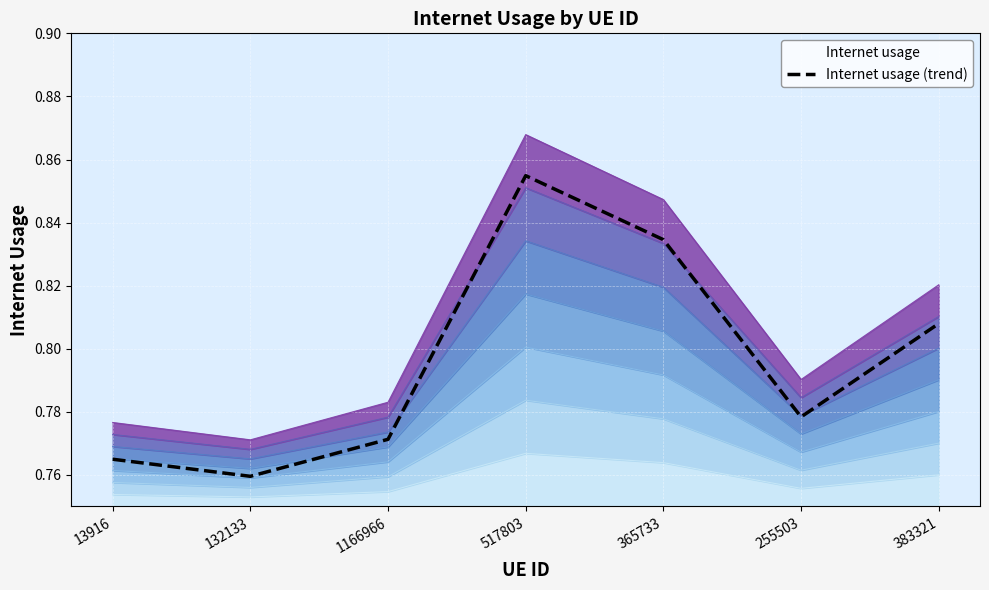

Which has a higher value, 13916 or 517803?

517803